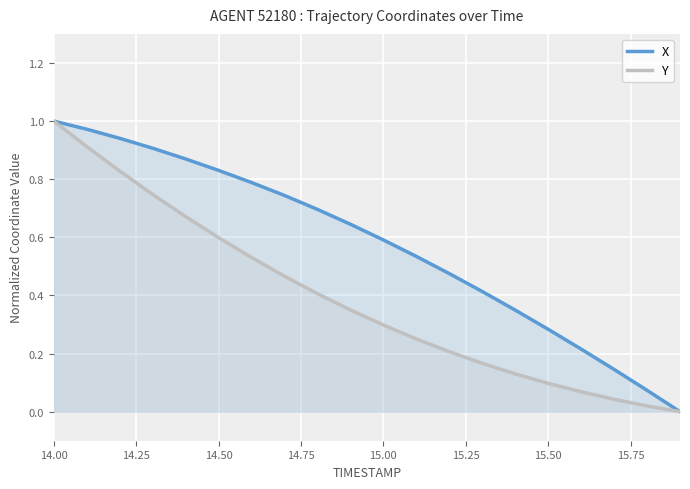

What is the difference between the maximum and minimum values in the Y series?

1.0